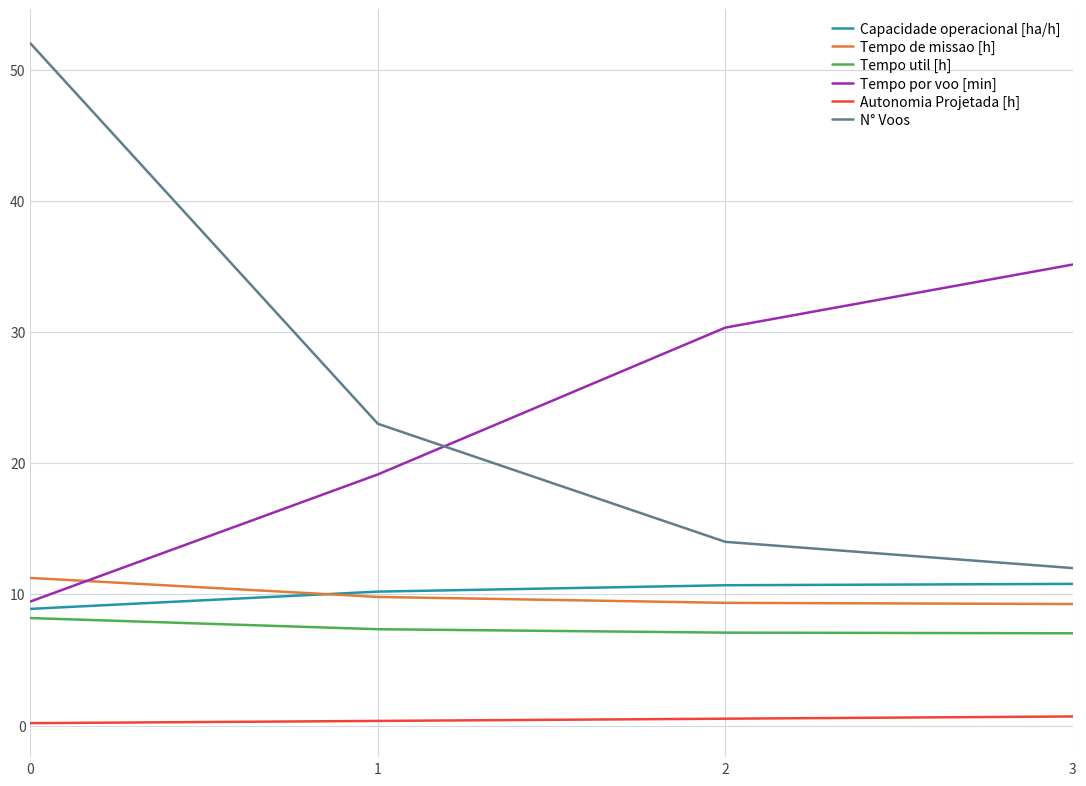

What is the difference between the second highest and minimum values in the Capacidade operacional [ha/h] series?

1.8